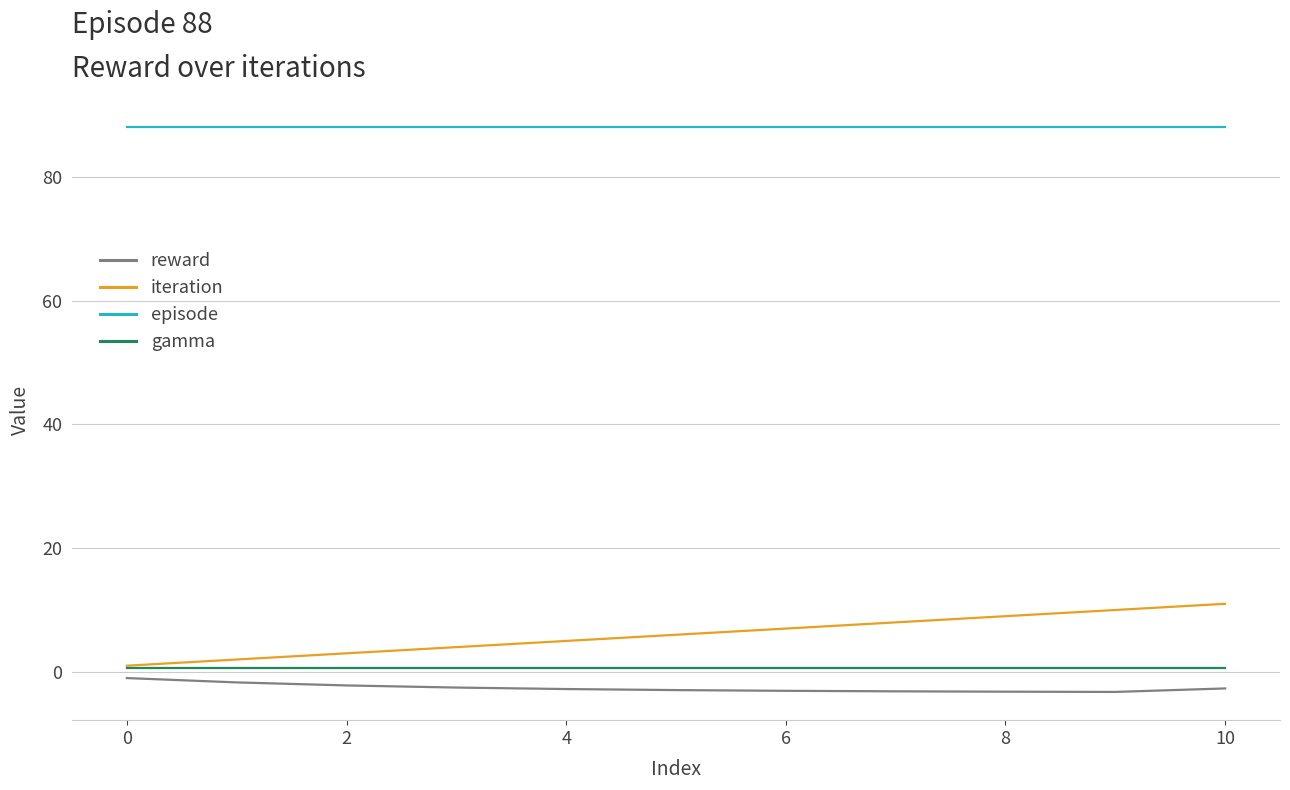

Which series has the largest total across all categories?

episode